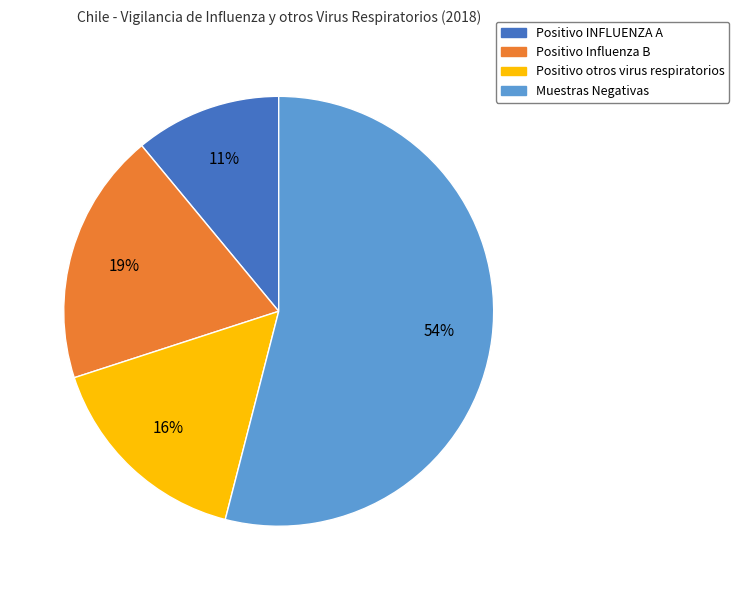

To the nearest percent, what is the difference between the Positivo otros virus respiratorios and Muestras Negativas slice percentages?

38%